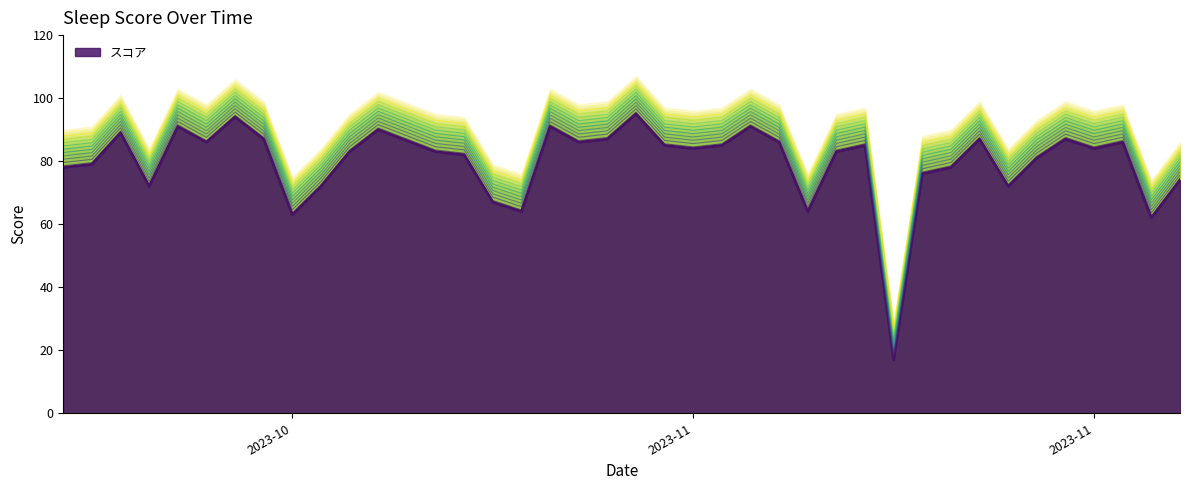

Rank the categories by value from lowest to highest.

2023-11-14, 2023-11-23, 2023-10-24, 2023-11-11, 2023-11-01, 2023-10-31, 2023-11-18, 2023-10-25, 2023-10-19, 2023-11-24, 2023-11-15, 2023-11-16, 2023-10-16, 2023-10-17, 2023-11-19, 2023-10-30, 2023-11-12, 2023-10-29, 2023-10-26, 2023-11-21, 2023-11-07, 2023-11-13, 2023-11-08, 2023-11-06, 2023-11-22, 2023-11-10, 2023-11-03, 2023-10-21, 2023-11-20, 2023-11-17, 2023-11-04, 2023-10-23, 2023-10-18, 2023-10-27, 2023-11-09, 2023-11-02, 2023-10-20, 2023-10-22, 2023-11-05